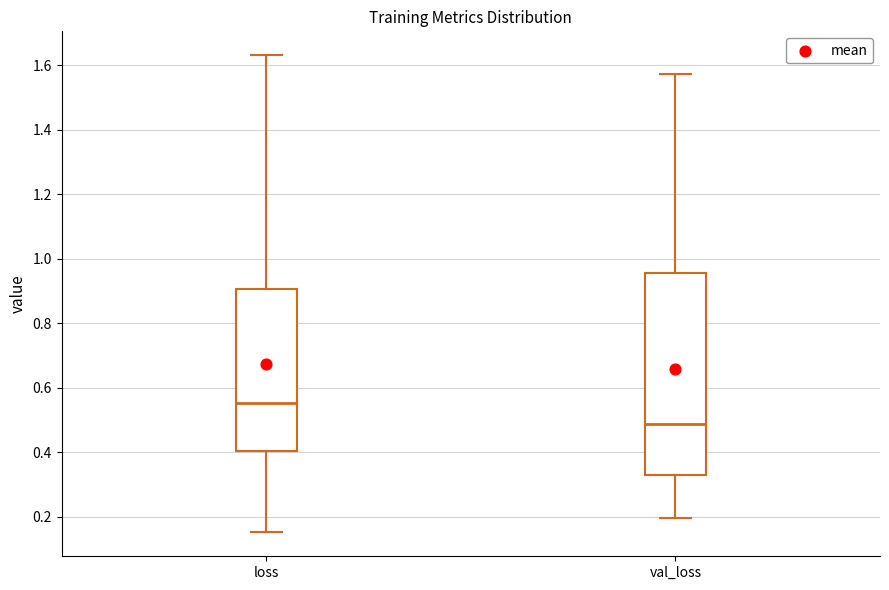

Reading left to right, transcribe this box plot: for each box, give where its median line is, the range the box spans, and where its two whiskers end, as read against the y-axis. The values are not printed on the chart, so give them approximately, as read against the axis.

loss: median 0.56, box 0.40 to 0.90, whiskers 0.16 to 1.64
val_loss: median 0.48, box 0.34 to 0.96, whiskers 0.20 to 1.58